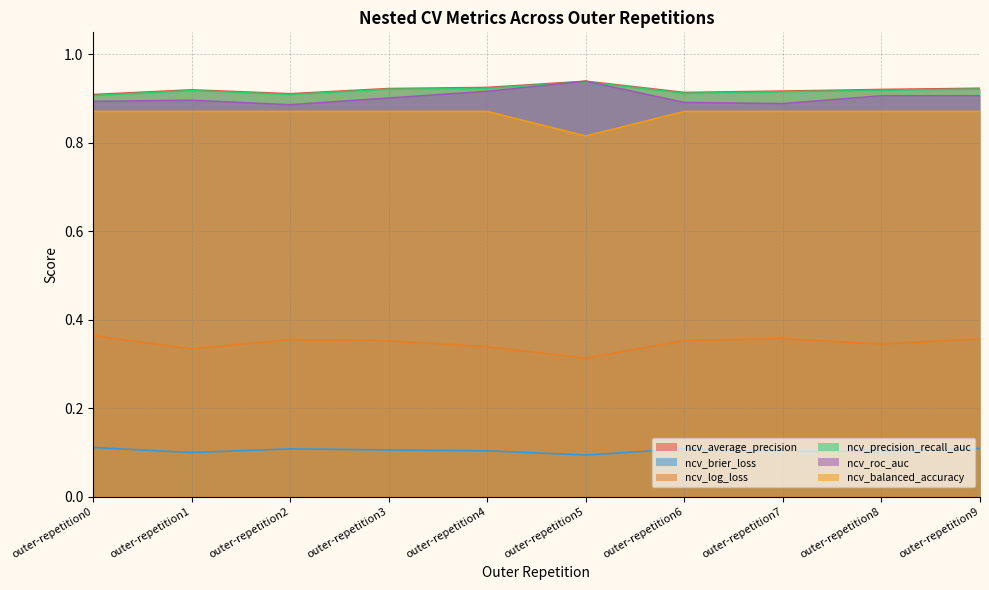

Does the chart have visible grid lines?

Yes